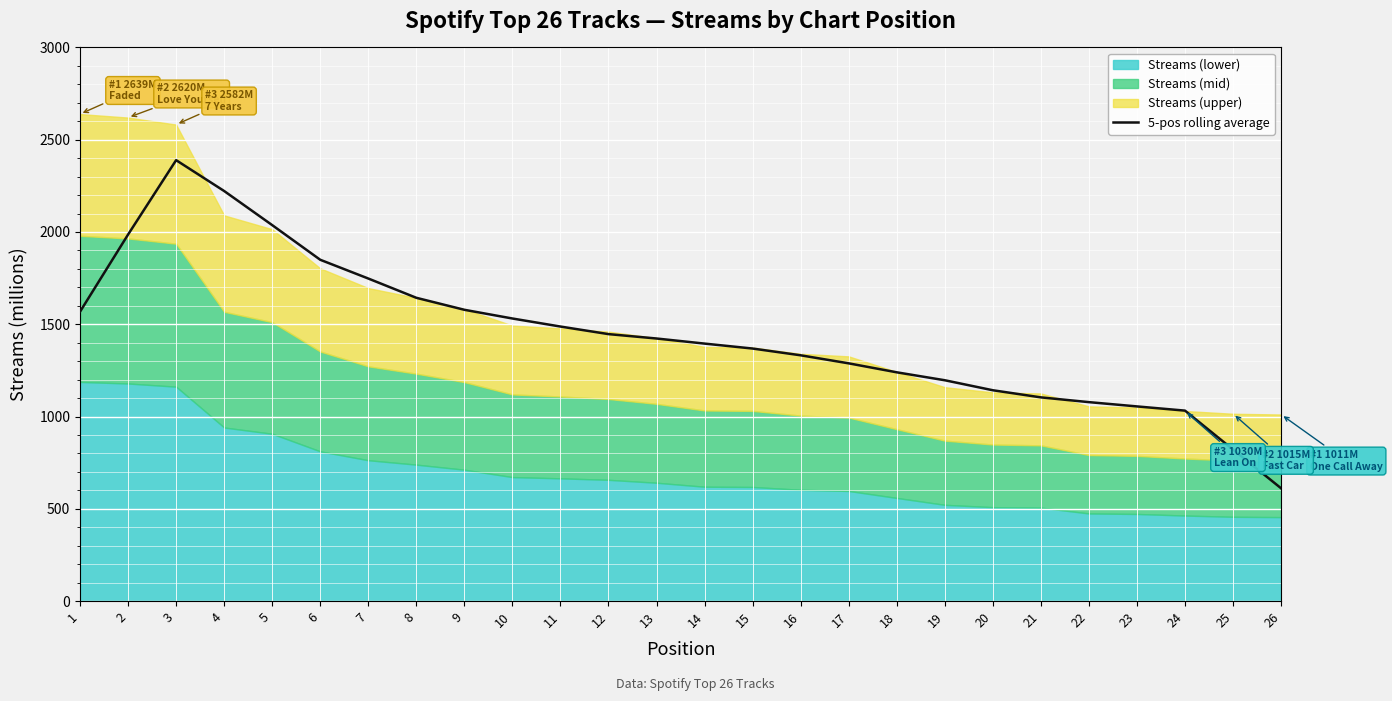

List the labels in order of value, smallest first.

26, 25, 24, 23, 22, 21, 20, 19, 18, 17, 16, 15, 14, 13, 12, 11, 10, 1, 9, 8, 7, 6, 2, 5, 4, 3